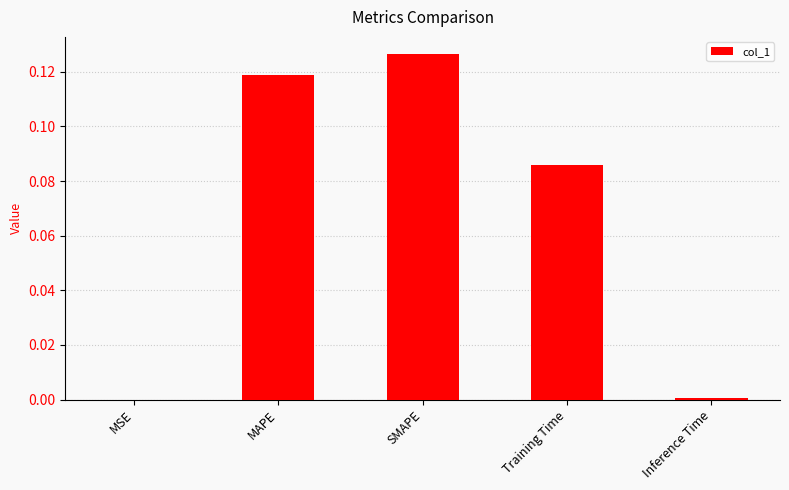

True or false: the data shows 0.0 at Inference Time.

True